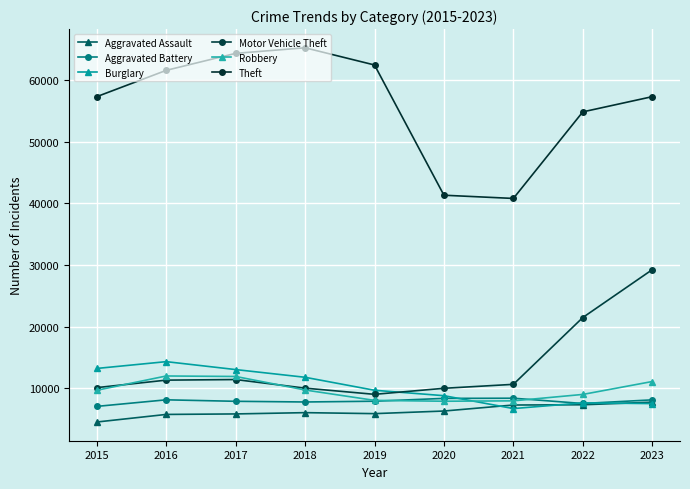

Reading right to left, extract all data points from this chart.

Aggravated Assault: 2023=7707	2022=7280	2021=7242	2020=6264	2019=5841	2018=6001	2017=5793	2016=5712	2015=4480
Aggravated Battery: 2023=8080	2022=7488	2021=8347	2020=8319	2019=7858	2018=7735	2017=7845	2016=8086	2015=7019
Burglary: 2023=7473	2022=7592	2021=6662	2020=8758	2019=9638	2018=11747	2017=13001	2016=14289	2015=13184
Motor Vehicle Theft: 2023=29233	2022=21457	2021=10602	2020=9959	2019=8977	2018=9984	2017=11380	2016=11285	2015=10068
Robbery: 2023=11059	2022=8962	2021=7919	2020=7855	2019=7995	2018=9681	2017=11880	2016=11960	2015=9638
Theft: 2023=57346	2022=54874	2021=40809	2020=41332	2019=62494	2018=65288	2017=64386	2016=61623	2015=57350